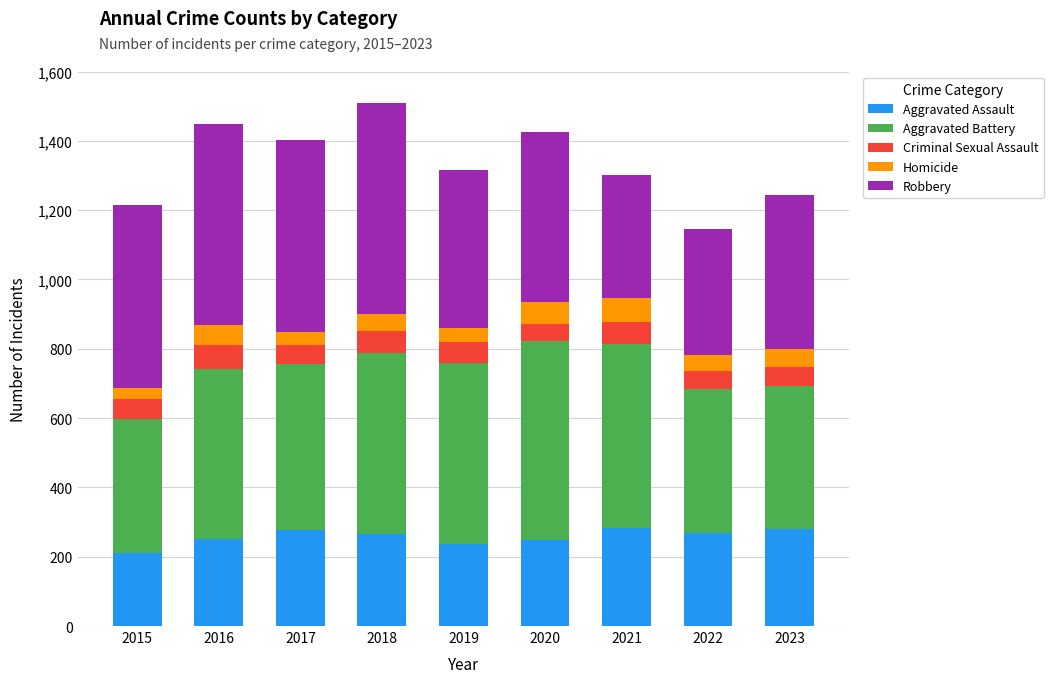

What is the sum of all Aggravated Assault values?

2318